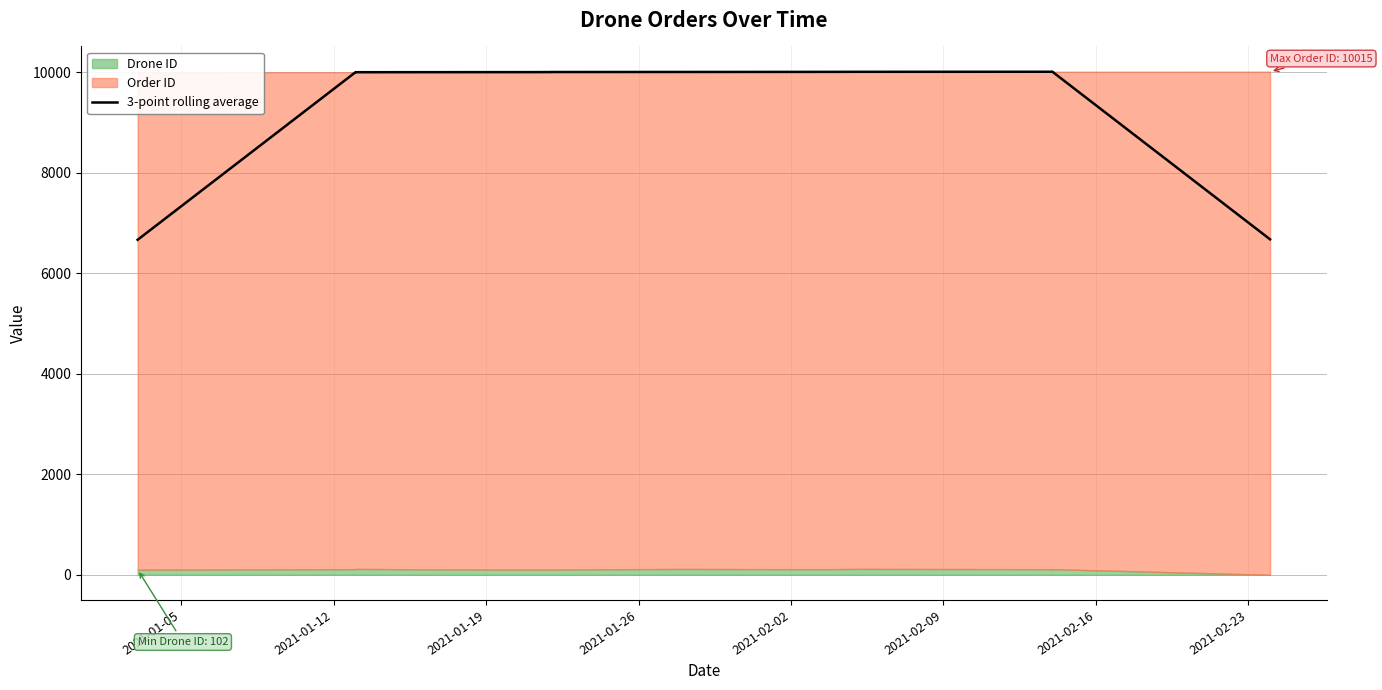

What is the label of the 10th point from the right?

2021-02-09